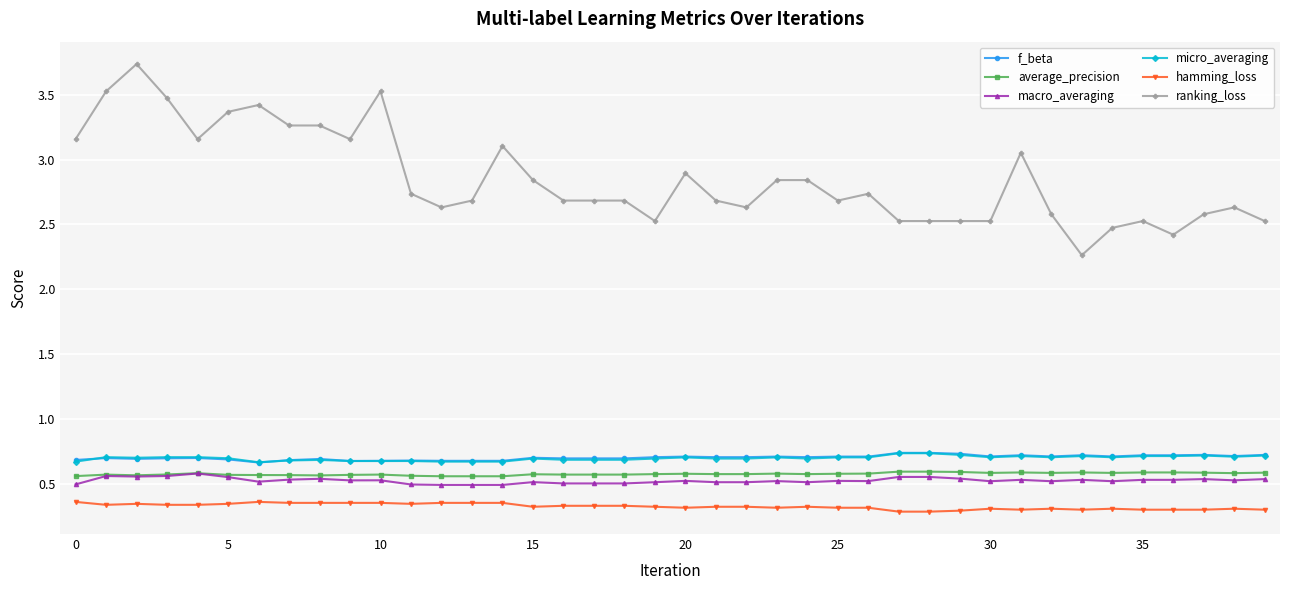

True or false: micro_averaging has more than 2 interior local peaks.

True